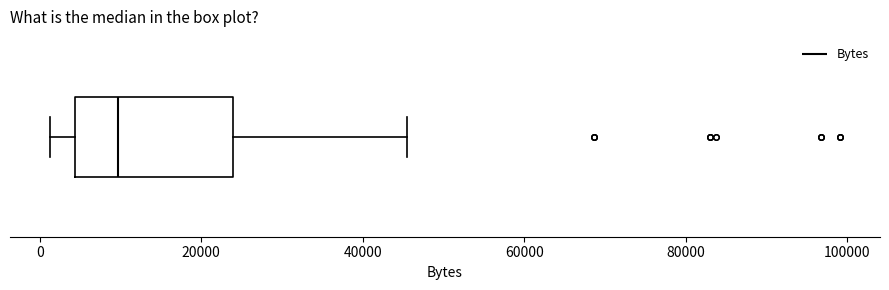

Transcribe this box plot: give where the median line is, the range the box spans, and where the two whiskers end, as read against the x-axis. The values are not printed on the chart, so give them approximately, as read against the axis.

median 10000, box 4000 to 24000, whiskers 2000 to 46000